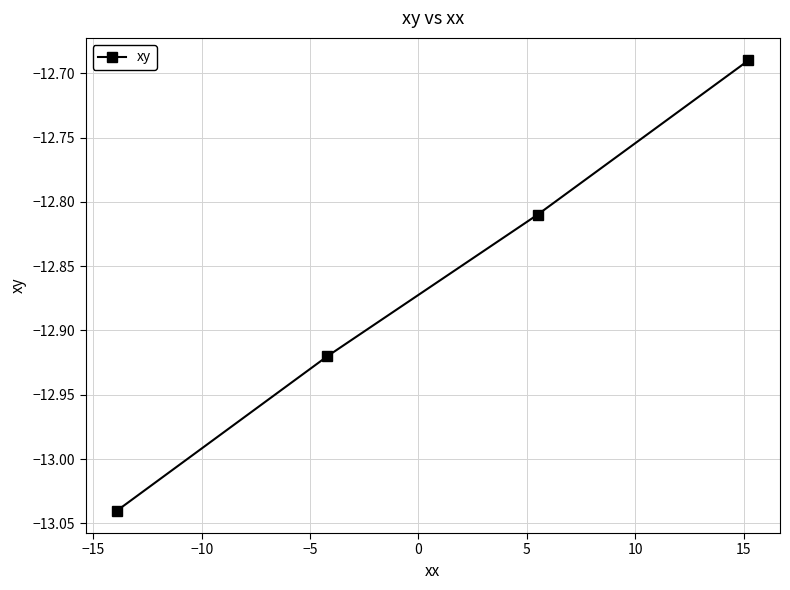

True or false: there are more than 2 points higher than both neighbors.

False